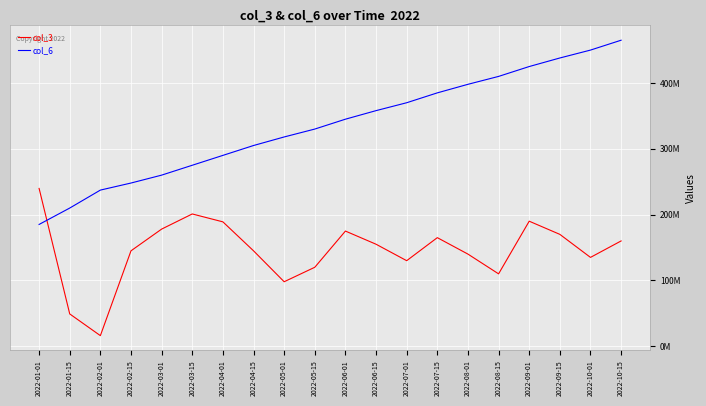

True or false: col_6 and col_3 cross at least once.

True